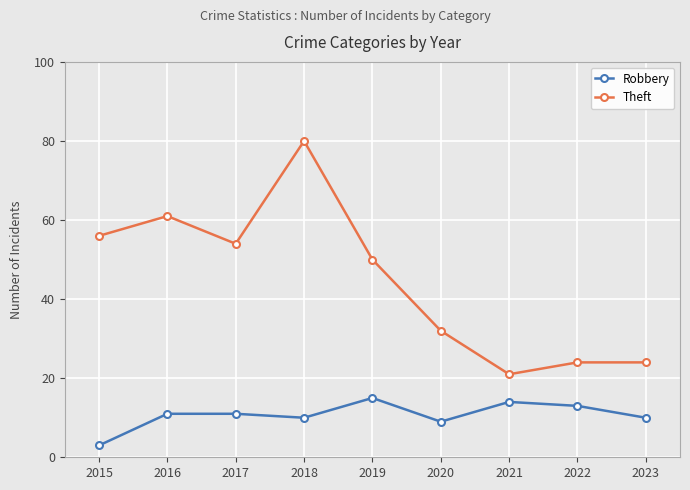

List the series in order of their peak value, lowest first.

Robbery, Theft